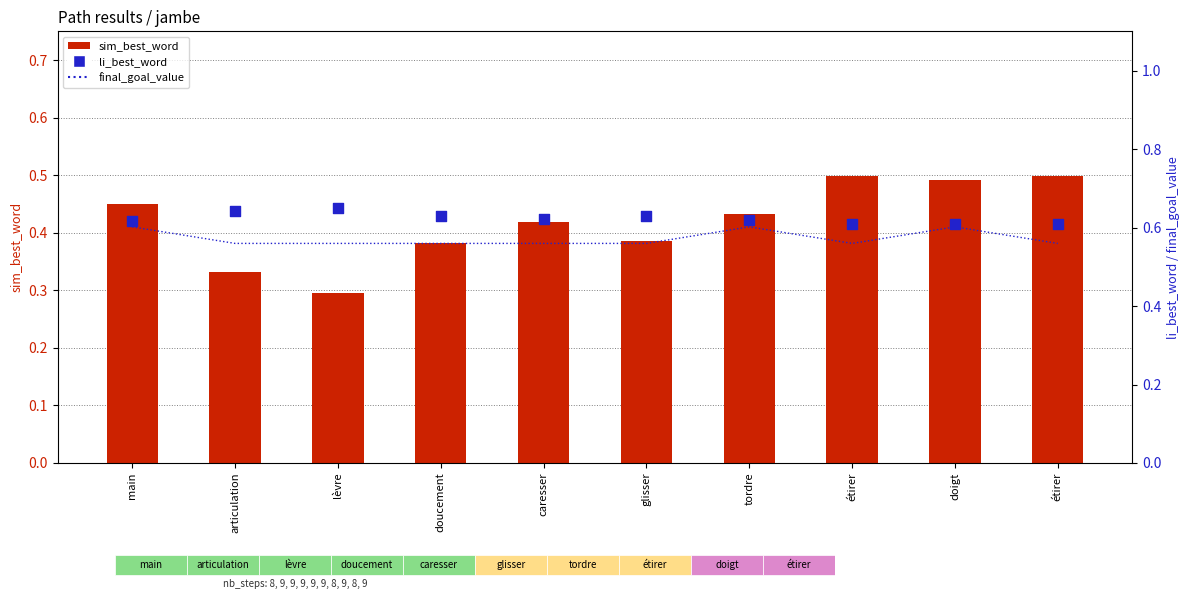

Which series reaches the maximum Y coordinate?

li_best_word